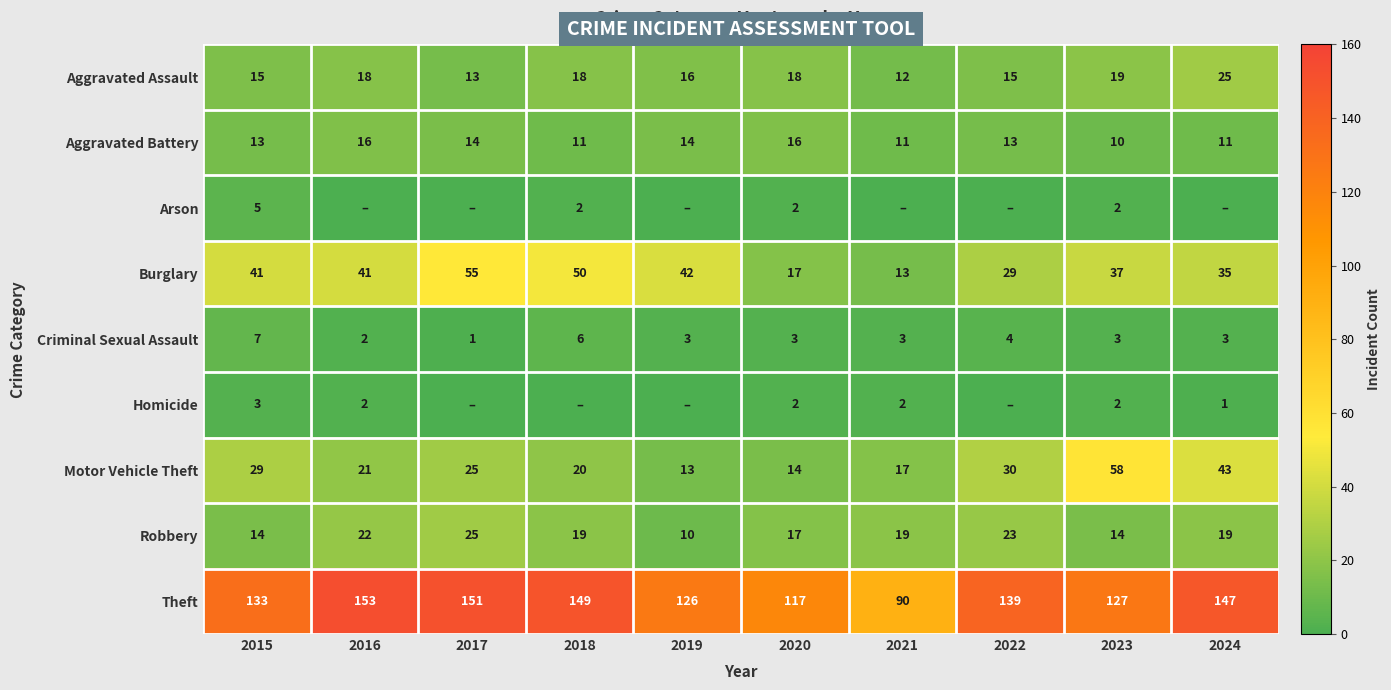

What is the total value across all series at 2020?

206